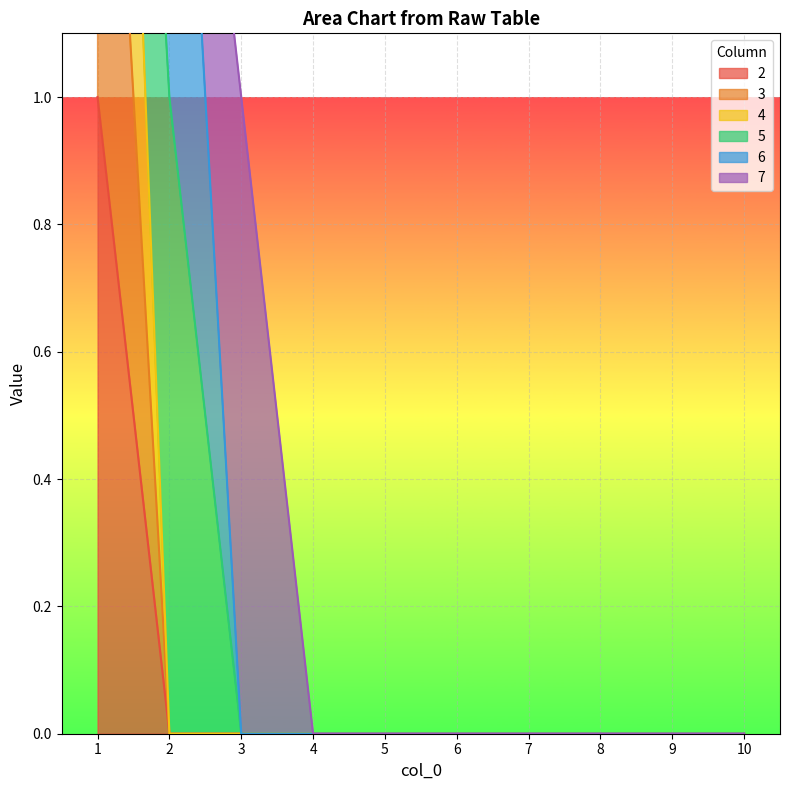

Does the chart display data point markers on the line(s)?

No